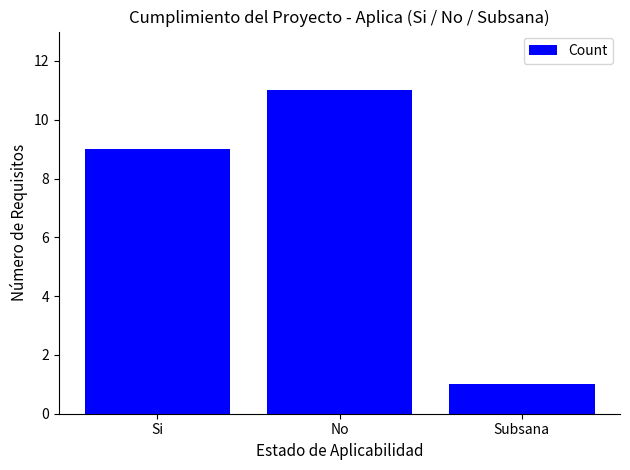

Where is the data nearest to the value 6?

Si